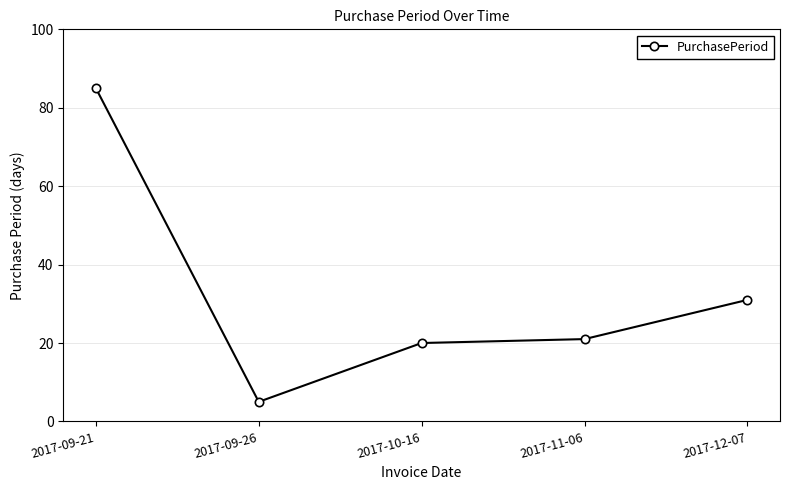

What is the difference between the maximum and minimum values?

80